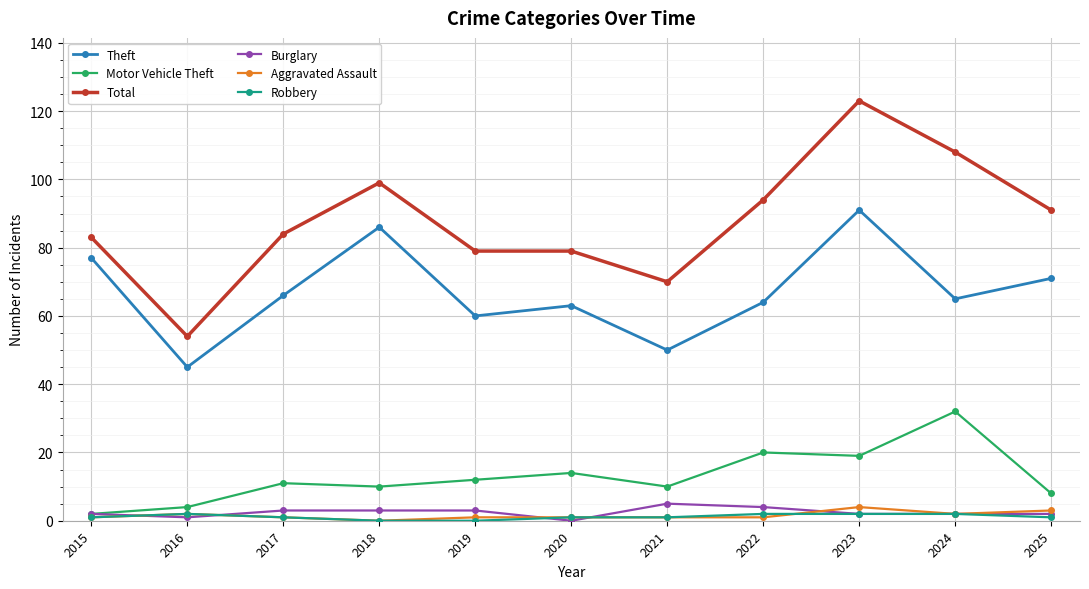

True or false: Aggravated Assault has a value of 4 at 2023.

True